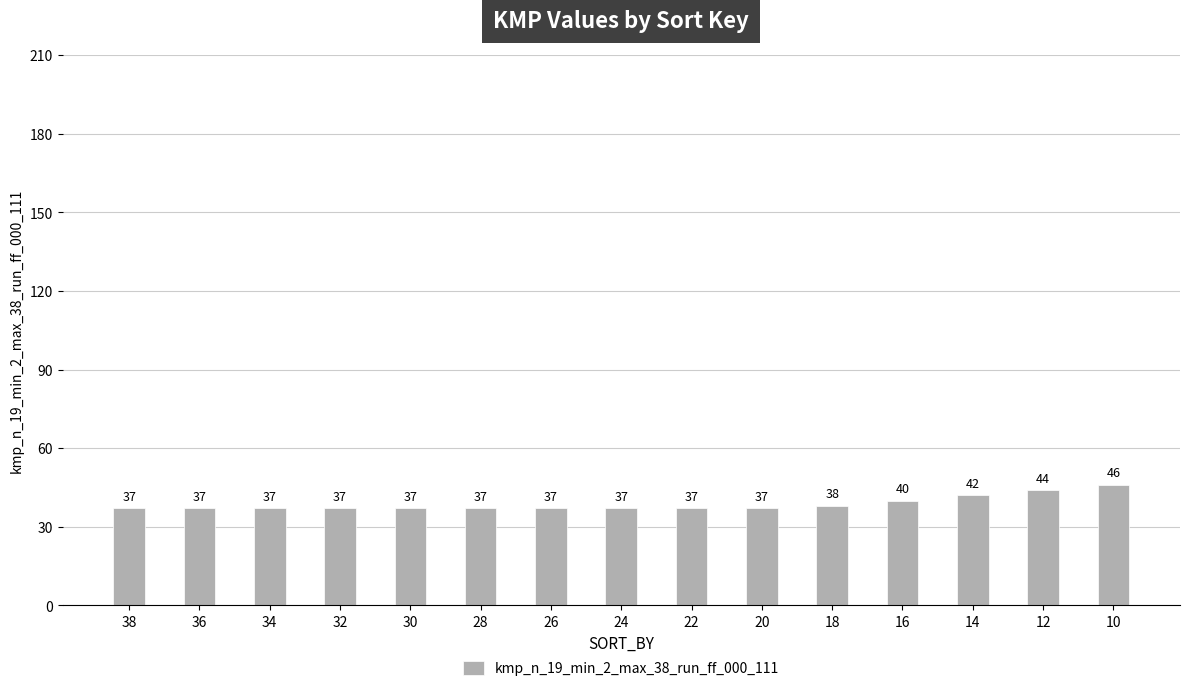

Count the values in the range 37 to 40.

12